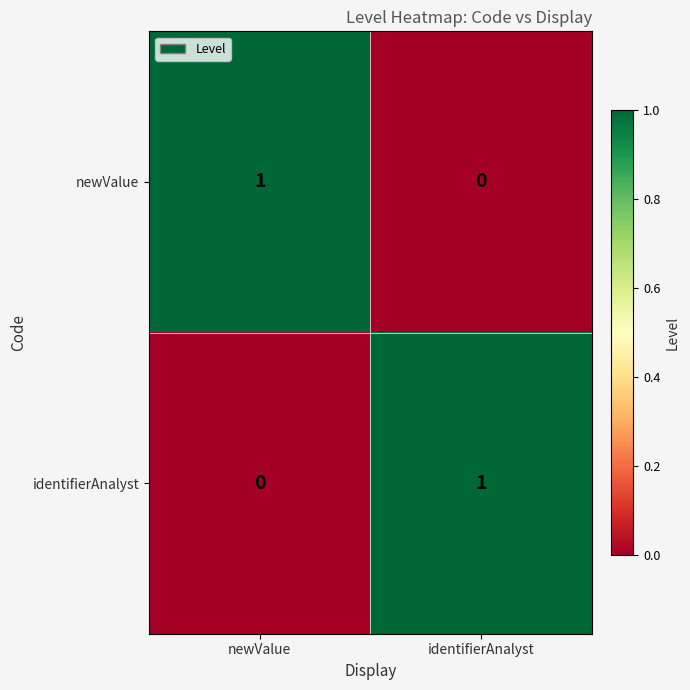

Rank the series at identifierAnalyst from lowest to highest value.

newValue, identifierAnalyst